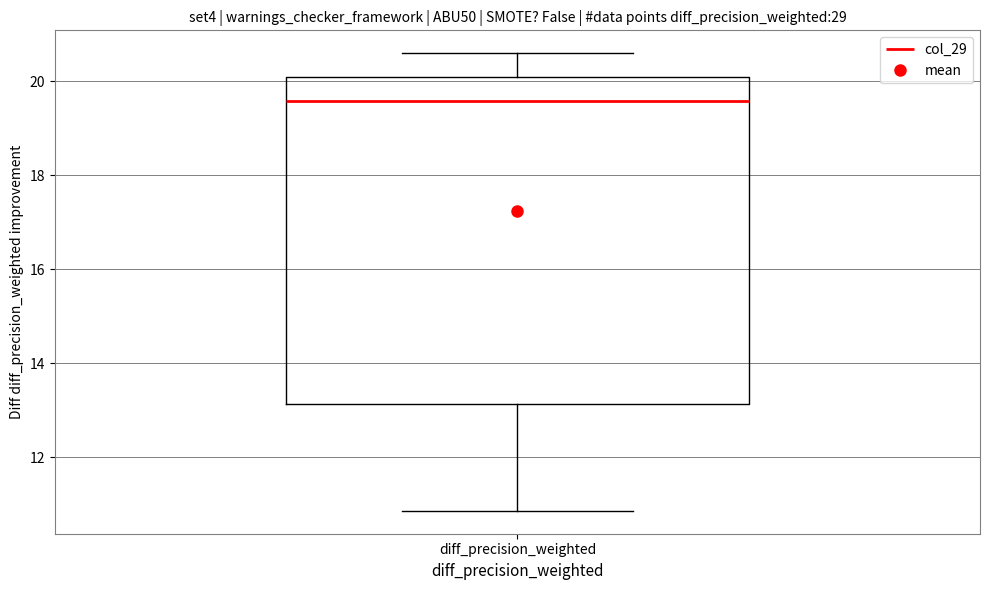

Transcribe this box plot: give where the median line is, the range the box spans, and where the two whiskers end, as read against the y-axis. The values are not printed on the chart, so give them approximately, as read against the axis.

median 19.6, box 13.2 to 20.2, whiskers 10.8 to 20.6